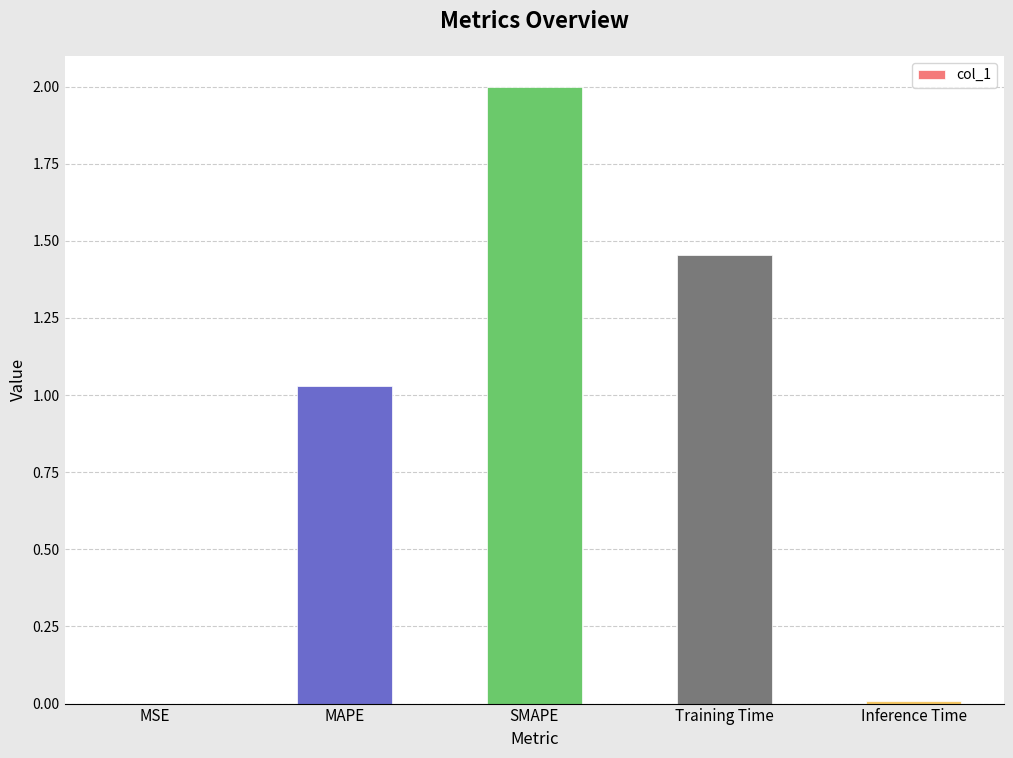

What is the greatest value displayed?

2.0